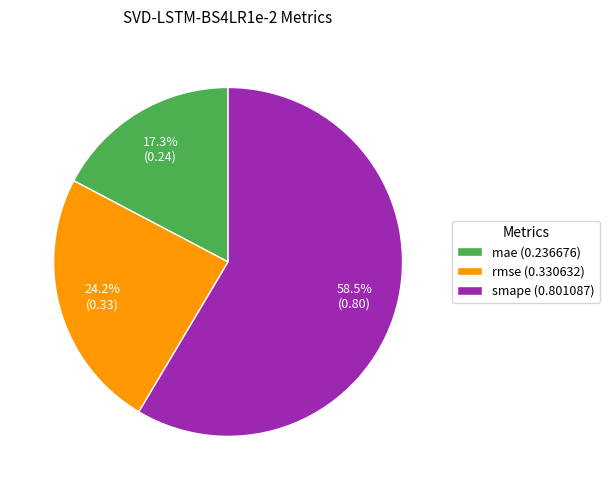

Is there any slice that represents more than half of the pie?

Yes